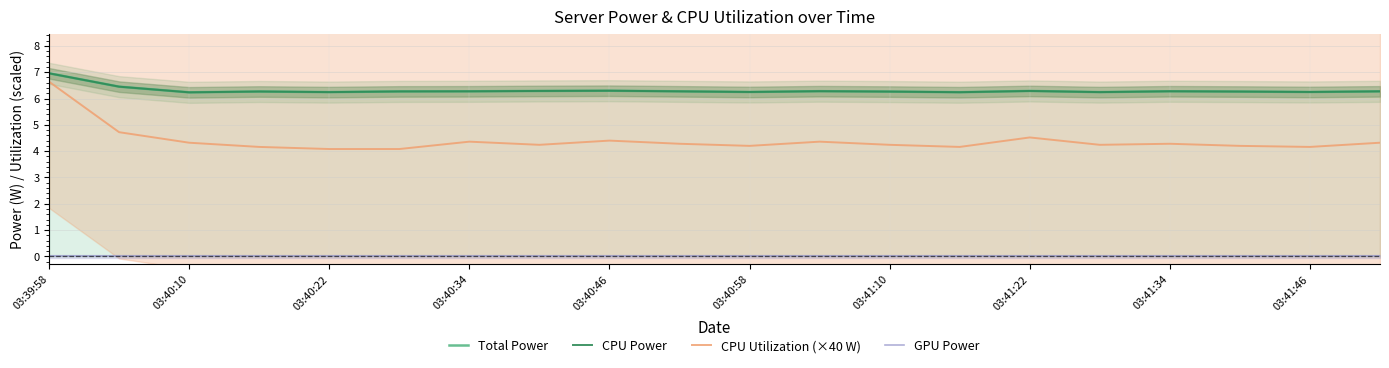

What is the minimum value for CPU Utilization (×40 W)?

4.1